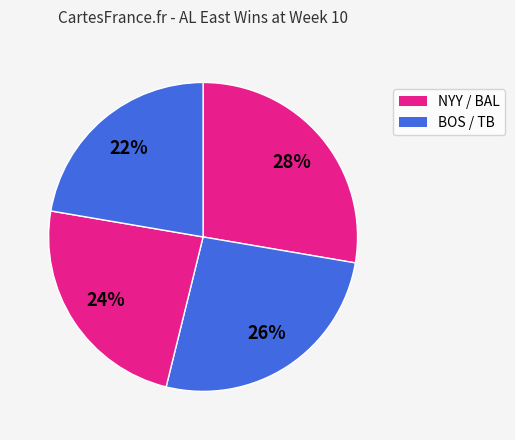

Count the number of slices in the pie.

4